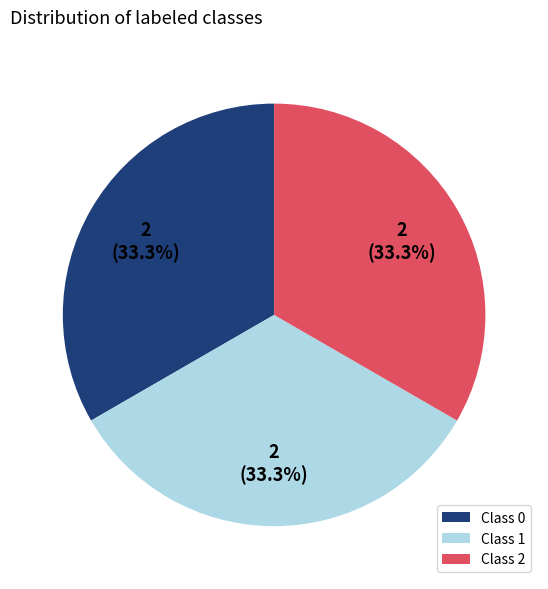

How many slices are in this pie chart?

3